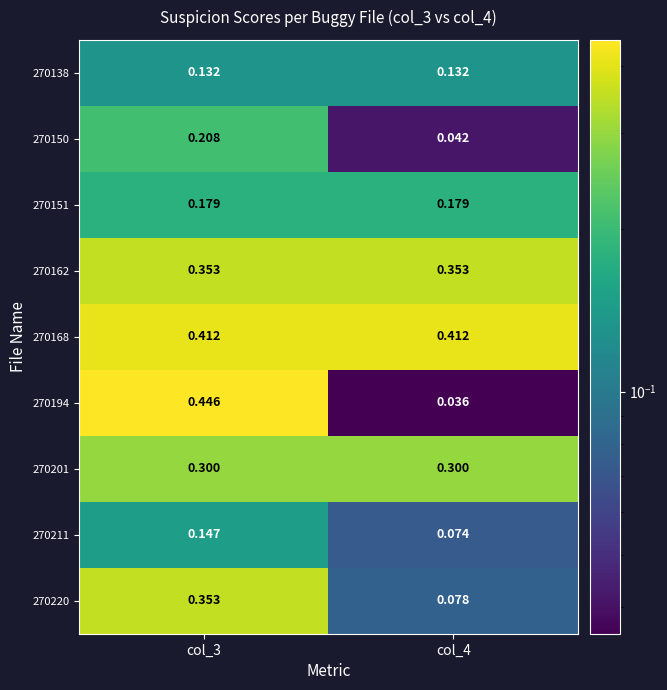

Which series has the largest total across all categories?

270168